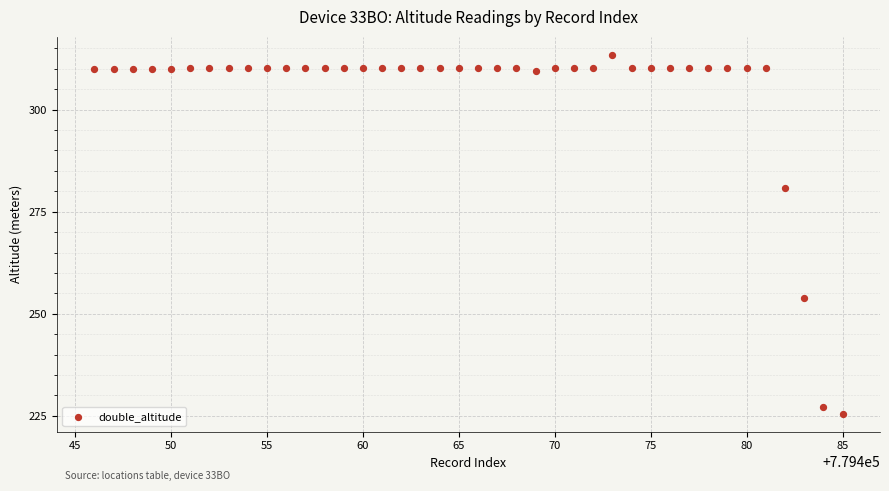

What is the range of Y values (max minus min)?

87.9